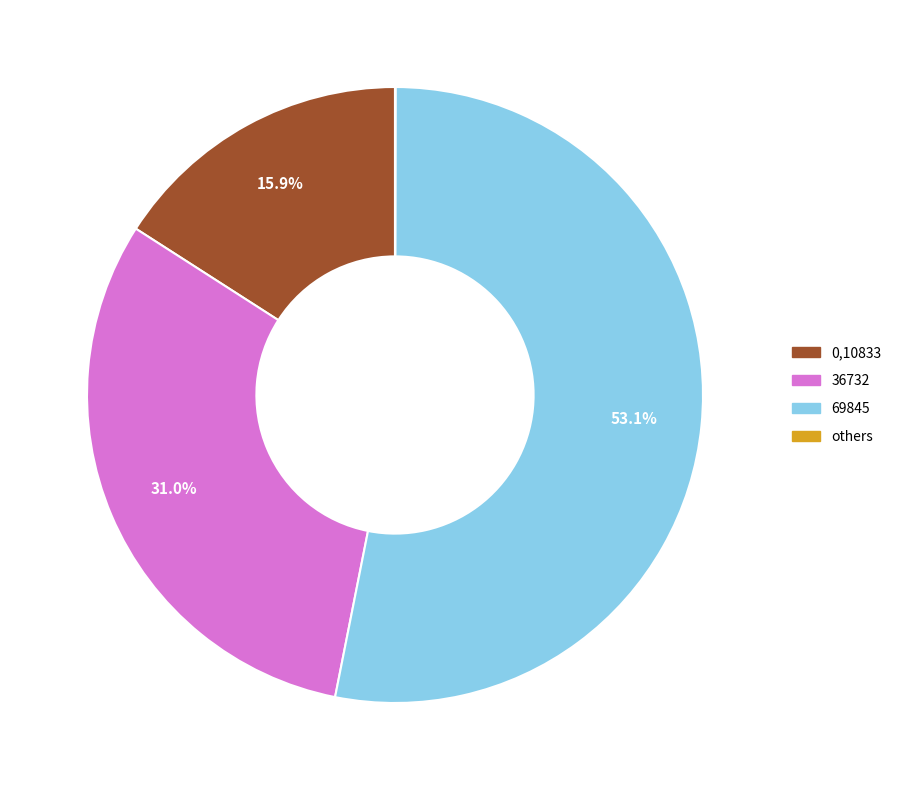

What percentage is NOT represented by 69845?

46.9%